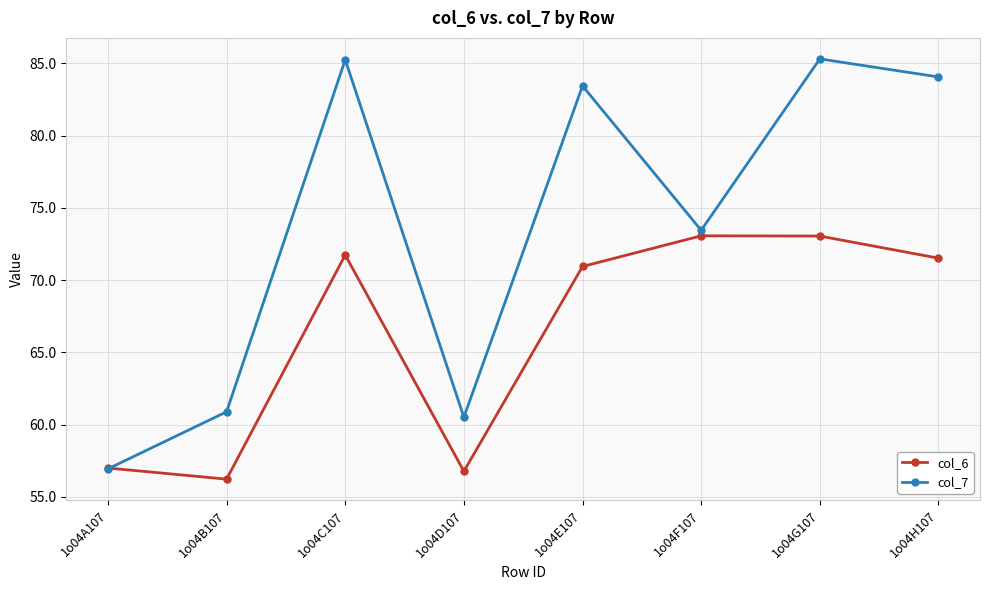

Reading left to right, transcribe all the data shown in this chart.

col_6: 1o04A107=57.0	1o04B107=56.2	1o04C107=71.7	1o04D107=56.8	1o04E107=71.0	1o04F107=73.1	1o04G107=73.1	1o04H107=71.5
col_7: 1o04A107=56.9	1o04B107=60.9	1o04C107=85.3	1o04D107=60.5	1o04E107=83.4	1o04F107=73.5	1o04G107=85.3	1o04H107=84.1